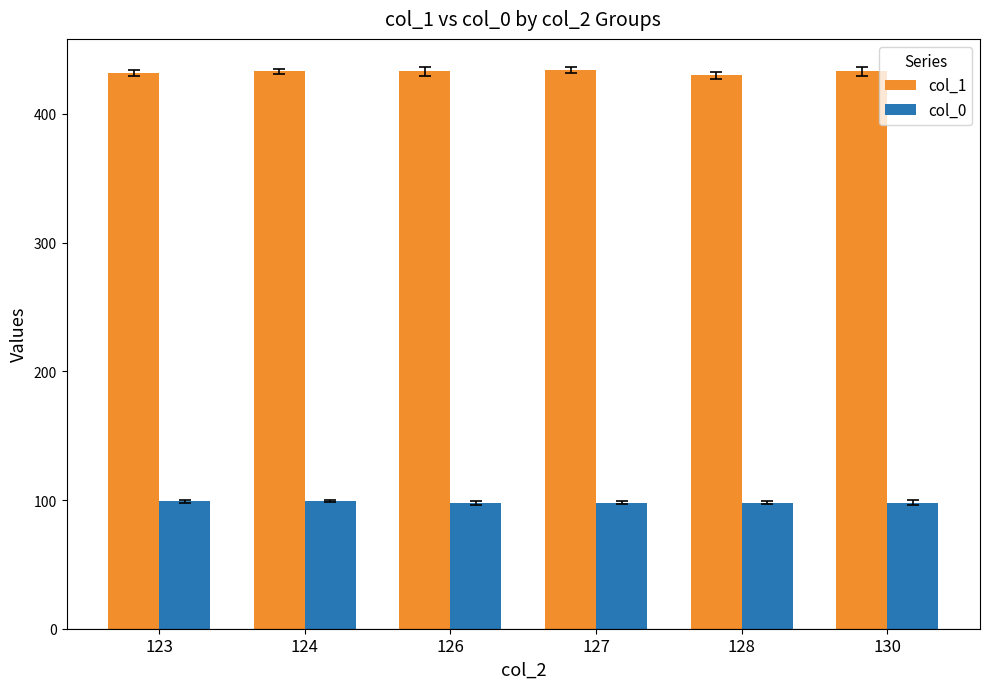

What is the value of the col_0 bar at the 4th from the left?

98